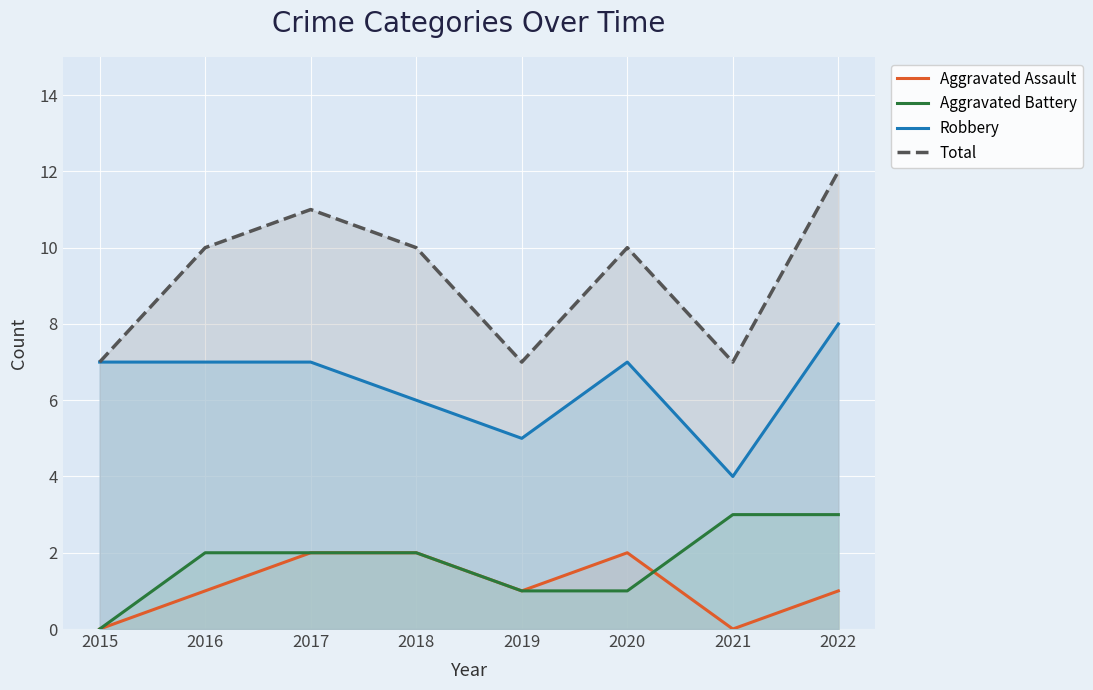

True or false: Total has a value of 11 at 2017.

True